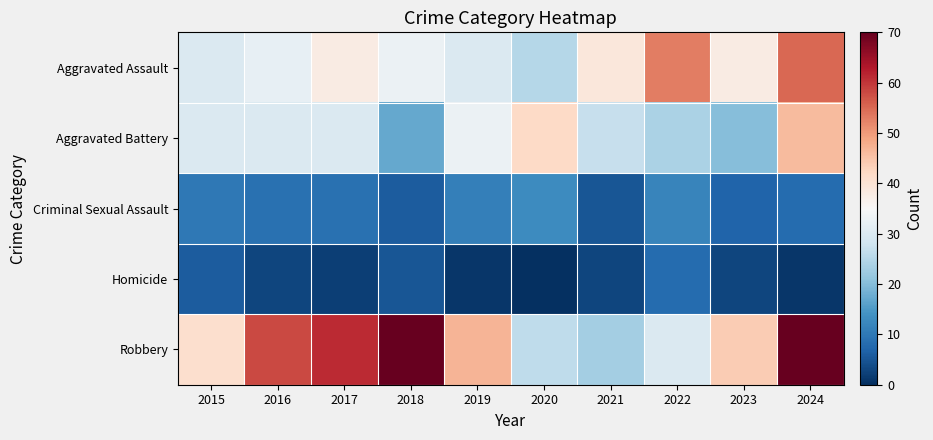

What is the spread (max minus min) of values at 2022?

45